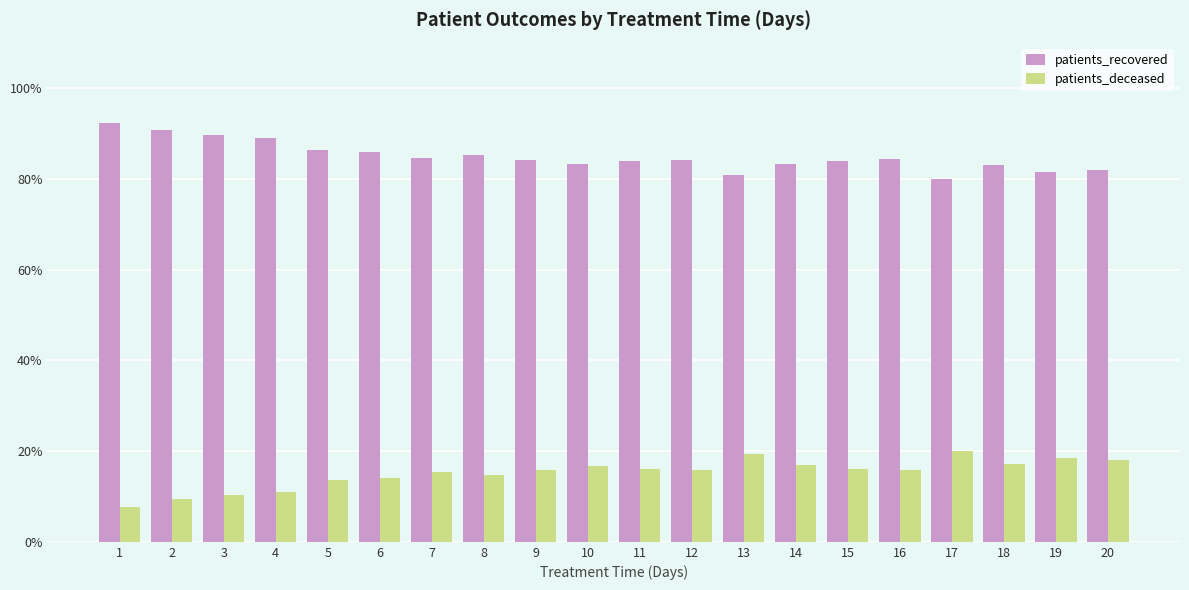

Is the value of patients_recovered at 2 greater than the value of patients_deceased at 14?

Yes